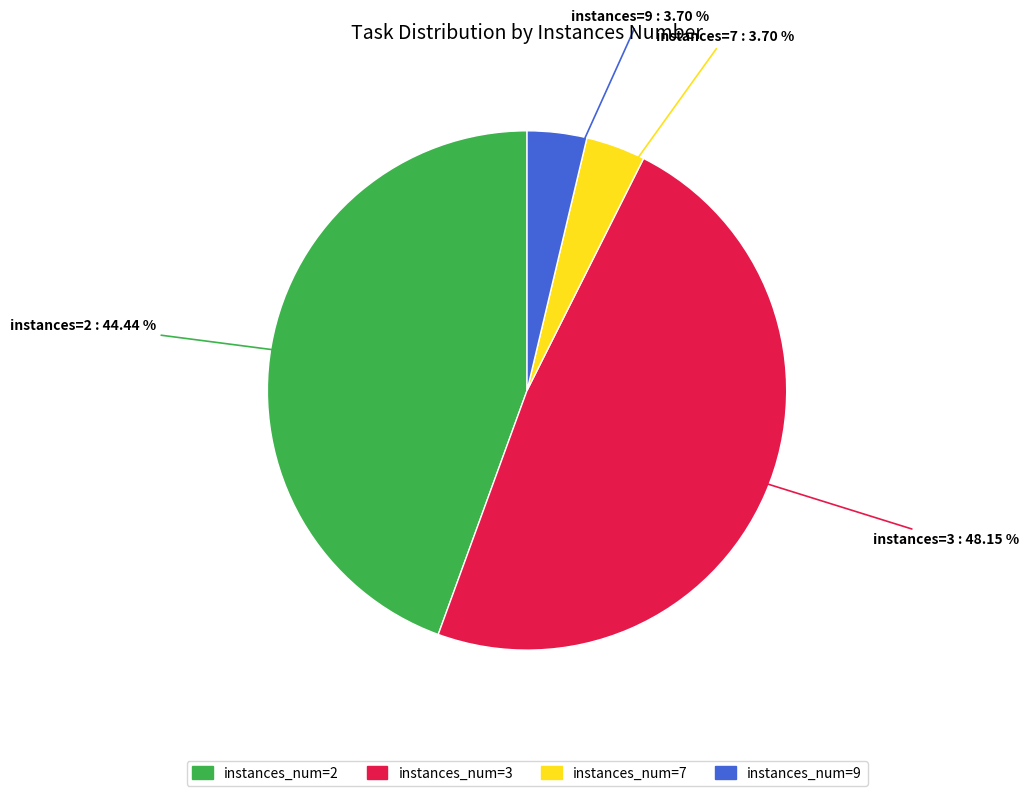

Combined, do instances_num=3 and instances_num=7 account for over 50%?

Yes